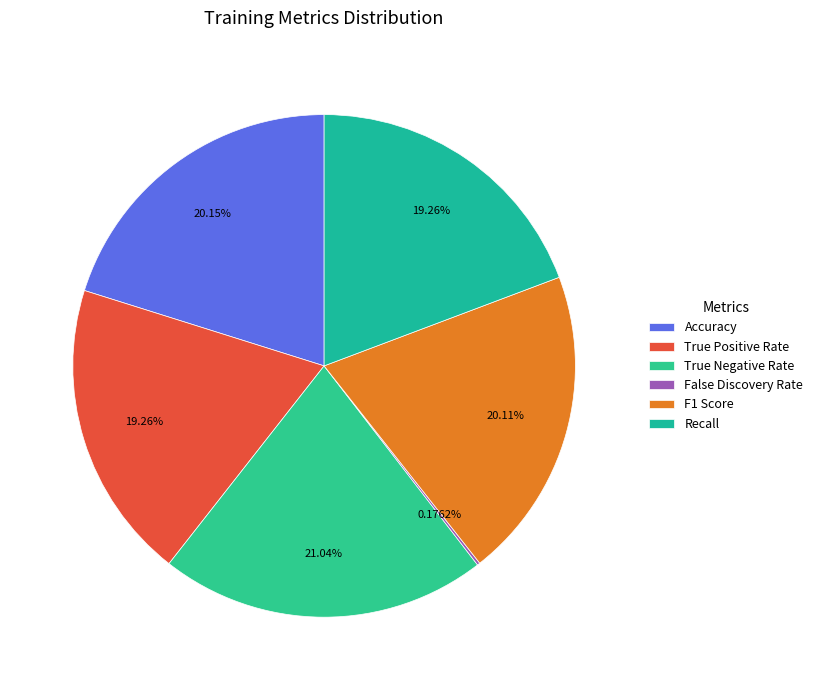

Is it true that True Negative Rate is 21% of the pie?

True